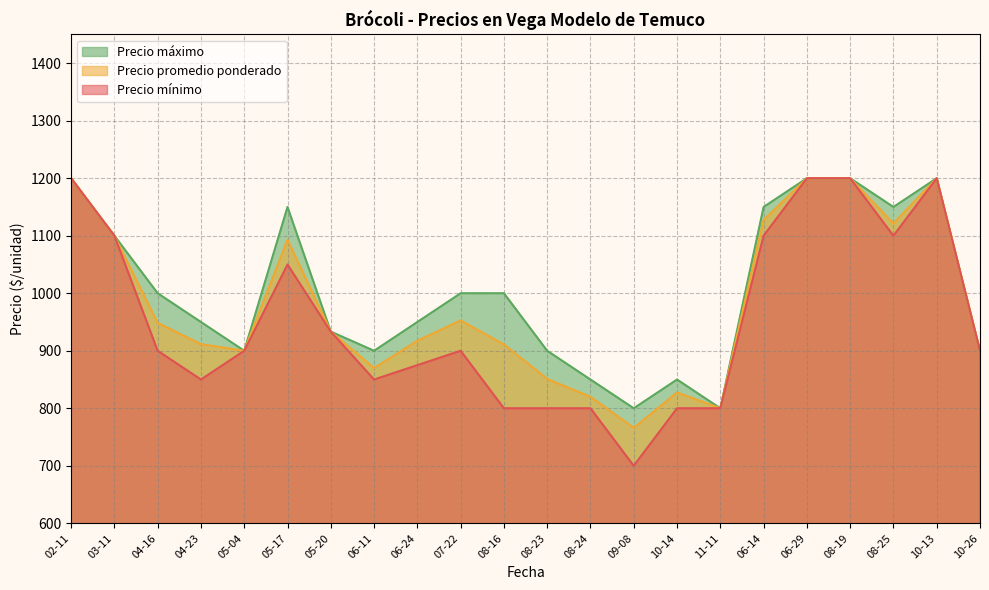

Rank the series by their maximum value, from lowest to highest.

Precio minimo, Precio promedio ponderado, Precio maximo